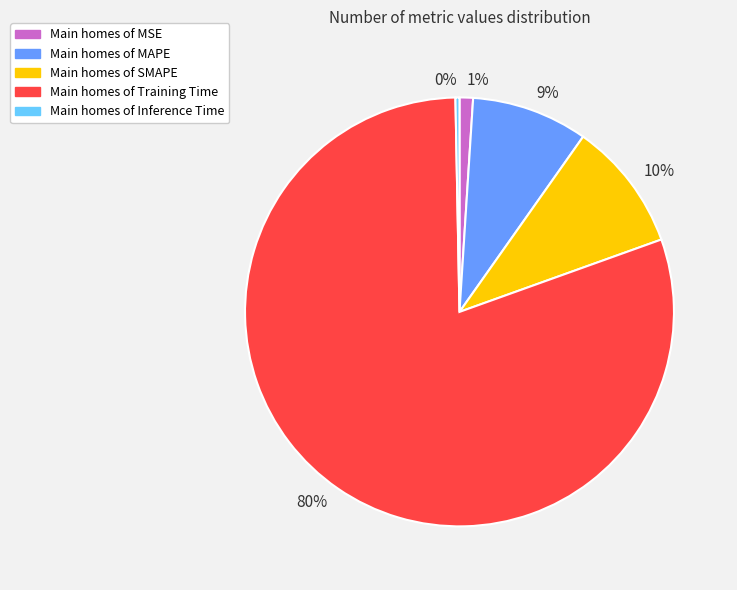

Is it true that 9% is 9% of the pie?

True